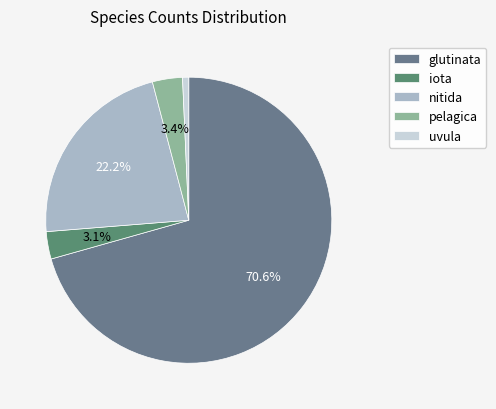

Is it true that glutinata is 76% of the pie?

False